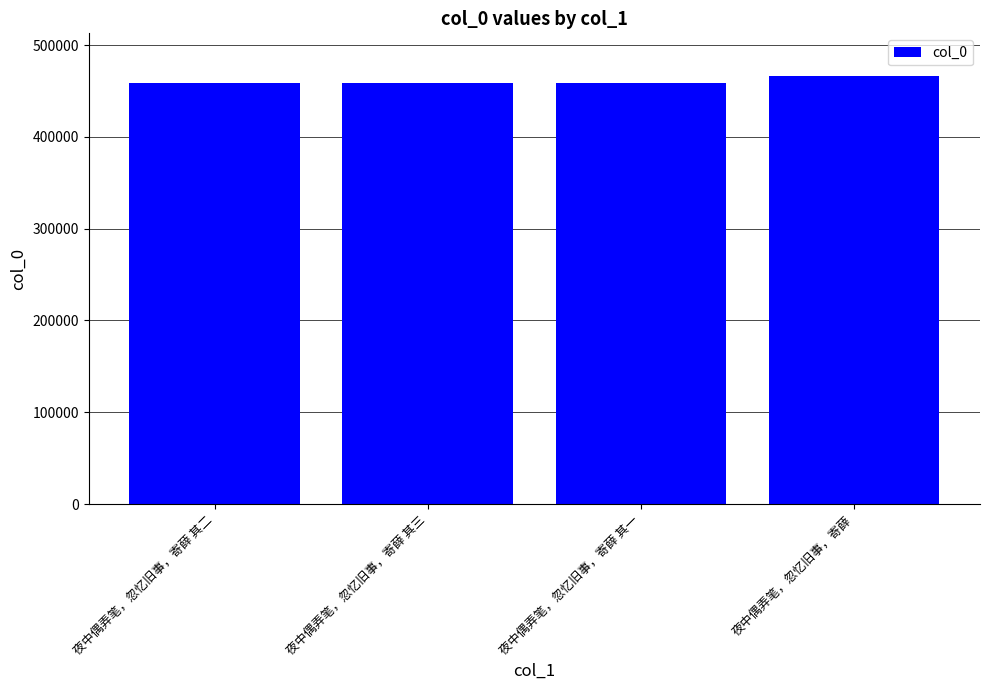

Between 夜中偶弄笔，忽忆旧事，寄薛 其二 and 夜中偶弄笔，忽忆旧事，寄薛, which is larger?

夜中偶弄笔，忽忆旧事，寄薛